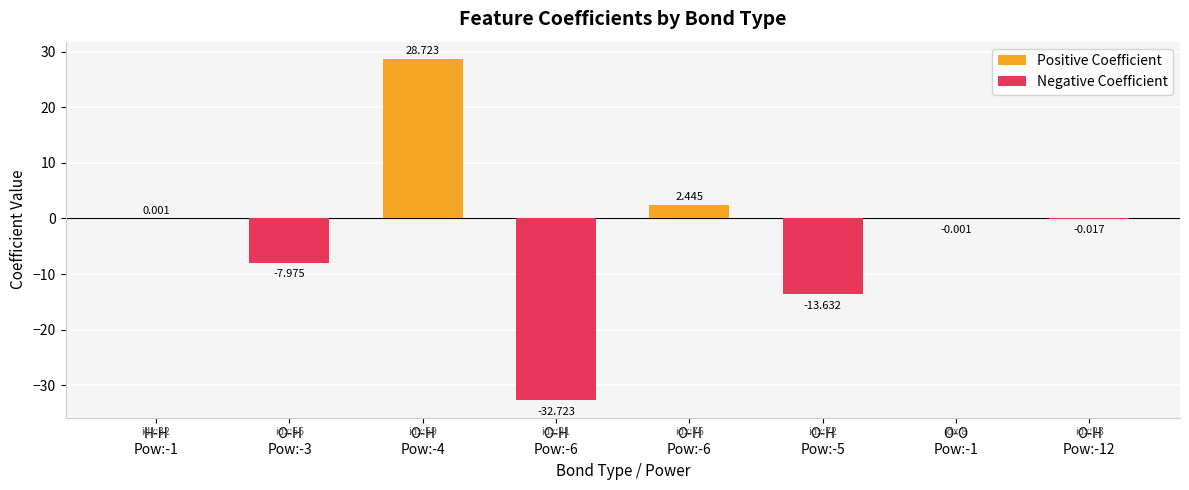

The Positive Coefficient series shows -14.6 at O-H
Pow:-12. True or false?

False